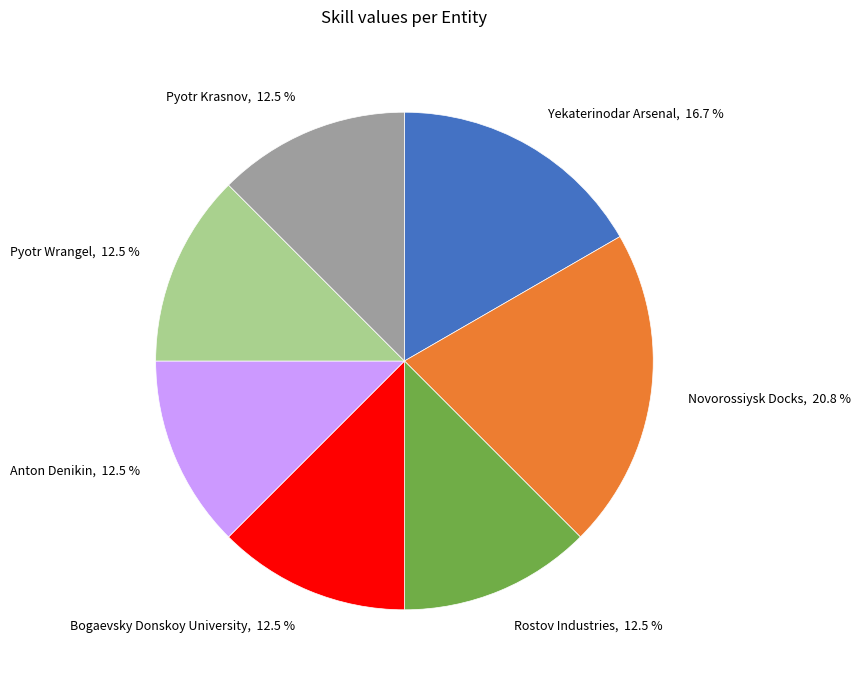

How many segments does this pie chart have?

7